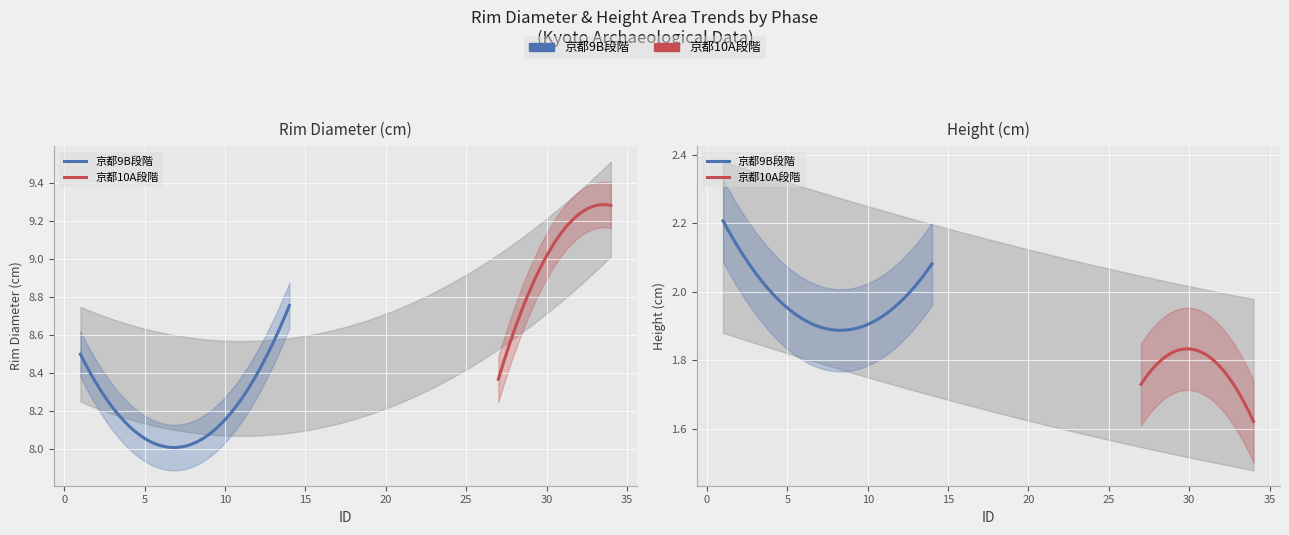

What is the difference between the maximum and minimum values in the hight series?

0.6